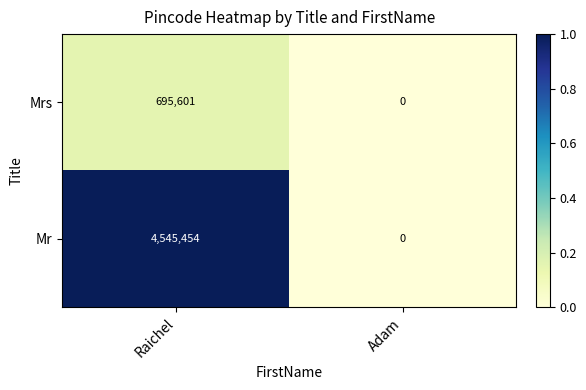

Count the number of data series in this chart.

2